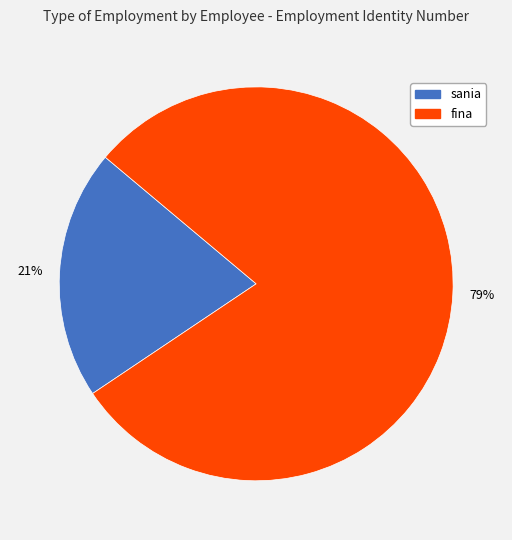

Approximately how many times larger is the value at sania compared to fina?

0.3